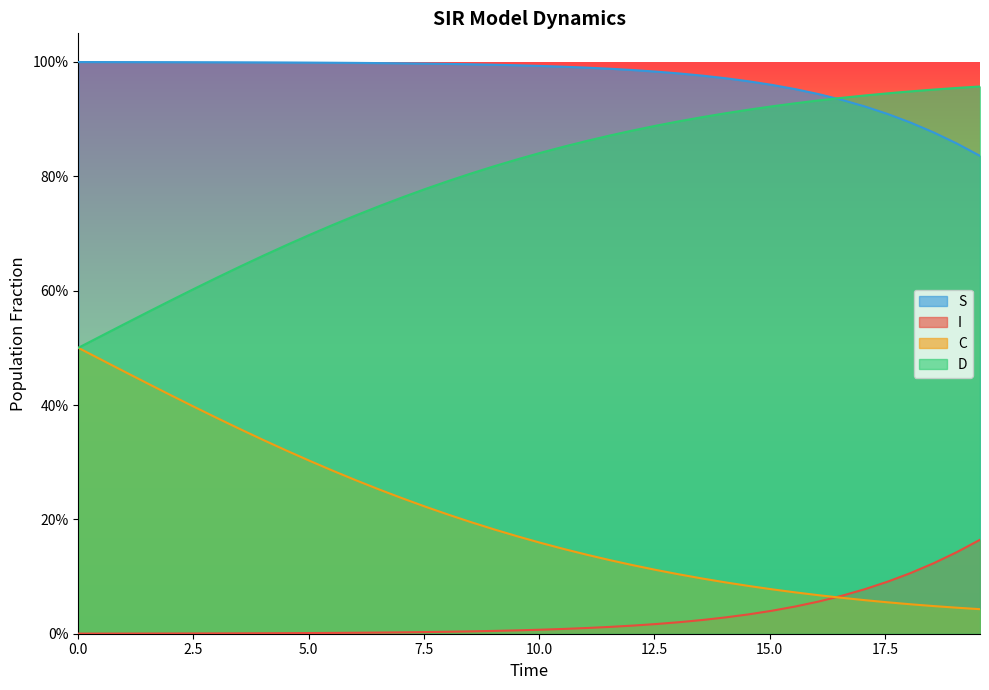

Is it true that D equals 0.6 at 17.5?

True